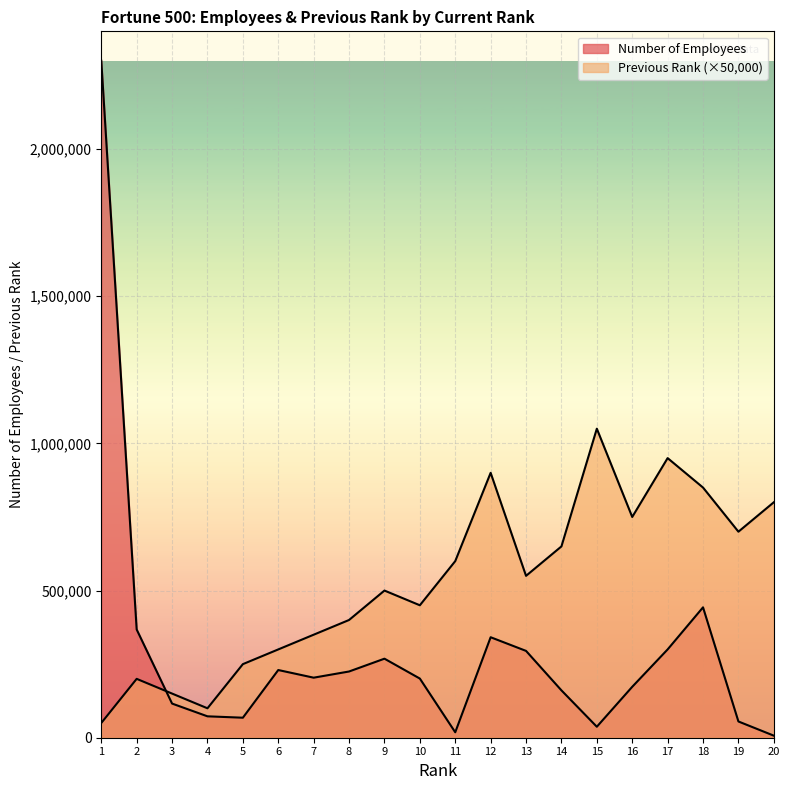

What is the total value across all series at 5?

318000